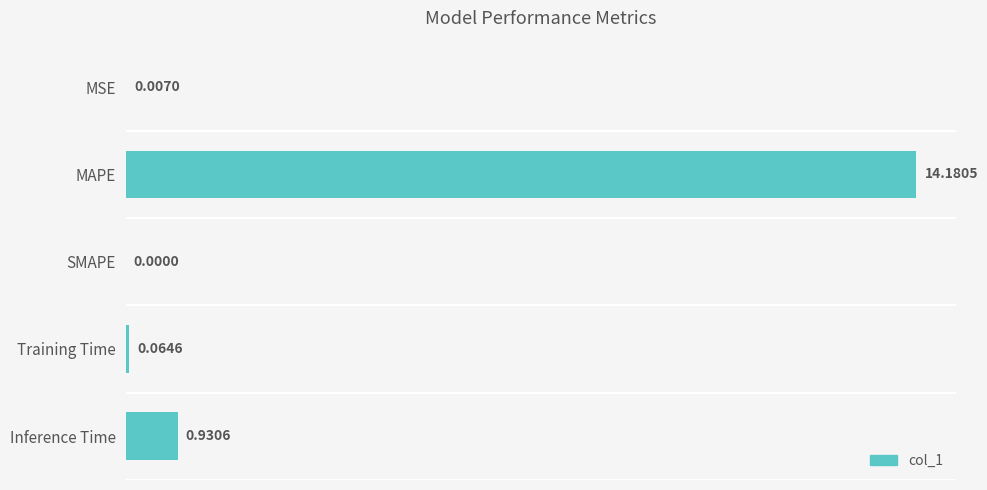

What is the sum of all values?

15.2